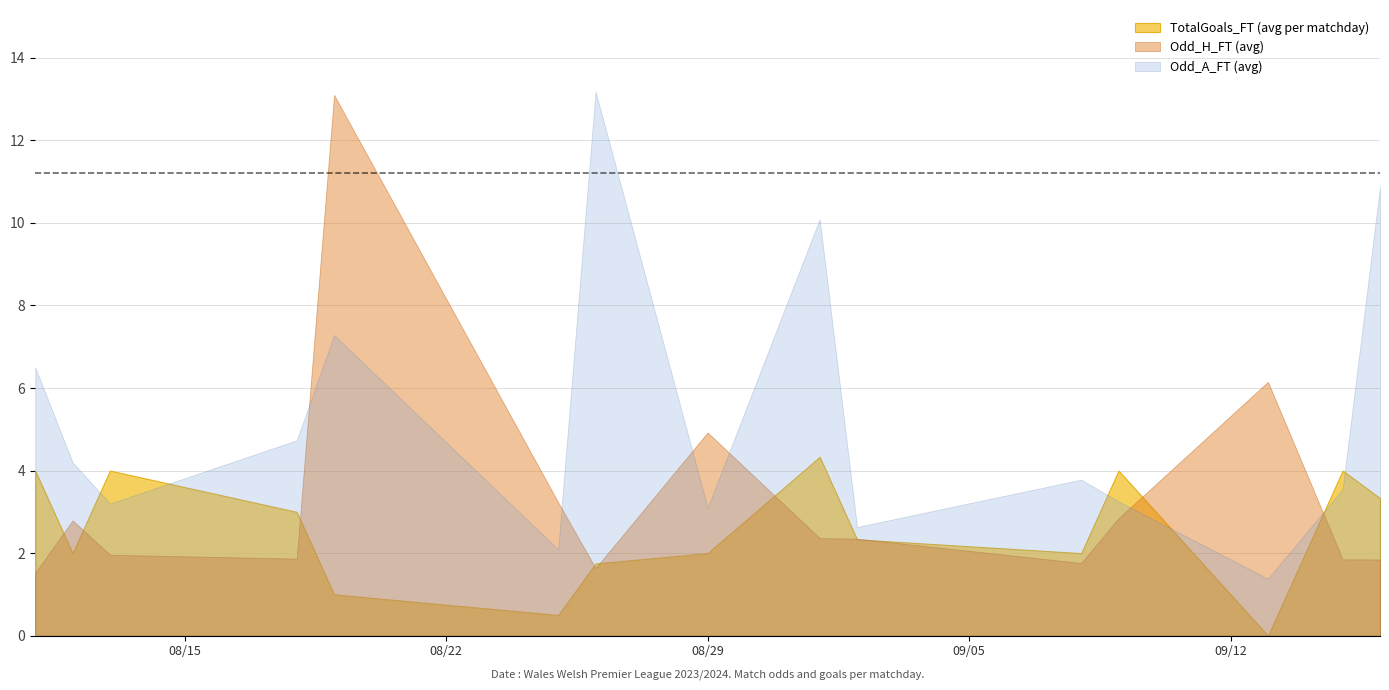

Which series has the largest total across all categories?

Odd_A_FT (avg)